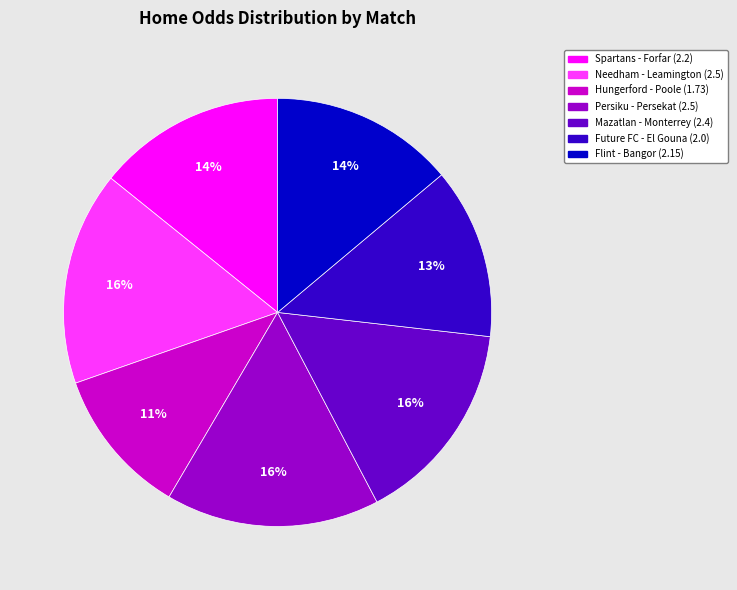

Is there a majority slice in this chart?

No